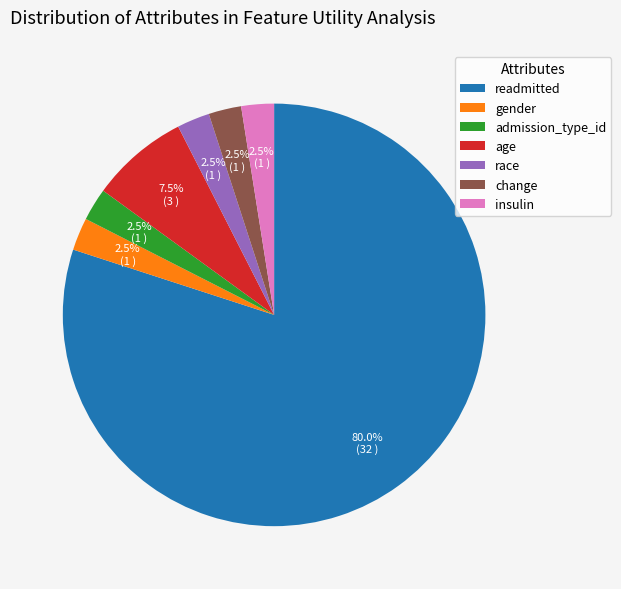

Does readmitted represent more than half of the total?

Yes